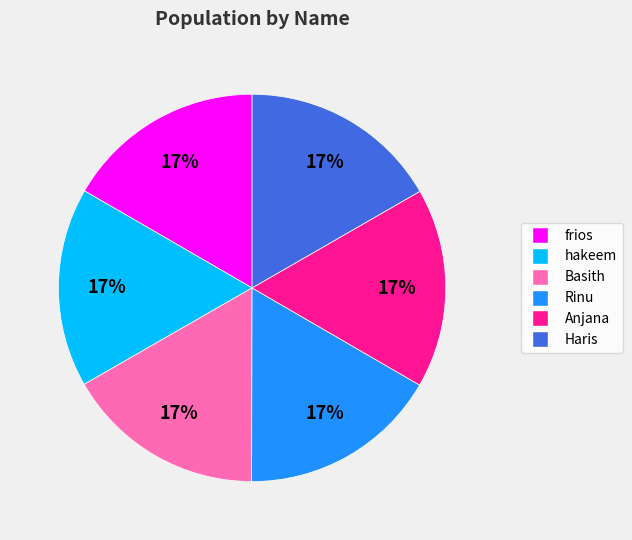

How many segments does this pie chart have?

6